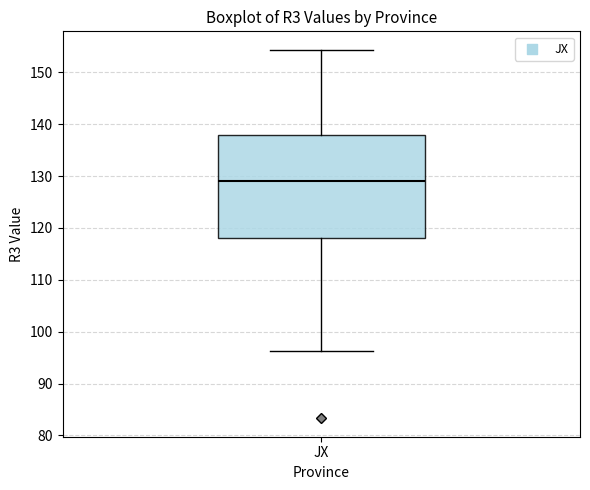

Read this box plot against the y-axis: the position of the median line, the range covered by the box, and the ends of both whiskers. The values are not printed on the chart, so give them approximately, as read against the axis.

median 129, box 118 to 138, whiskers 96 to 154